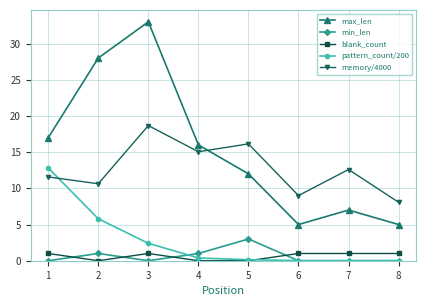

True or false: memory/4000 has more than 2 points higher than both neighbors.

True